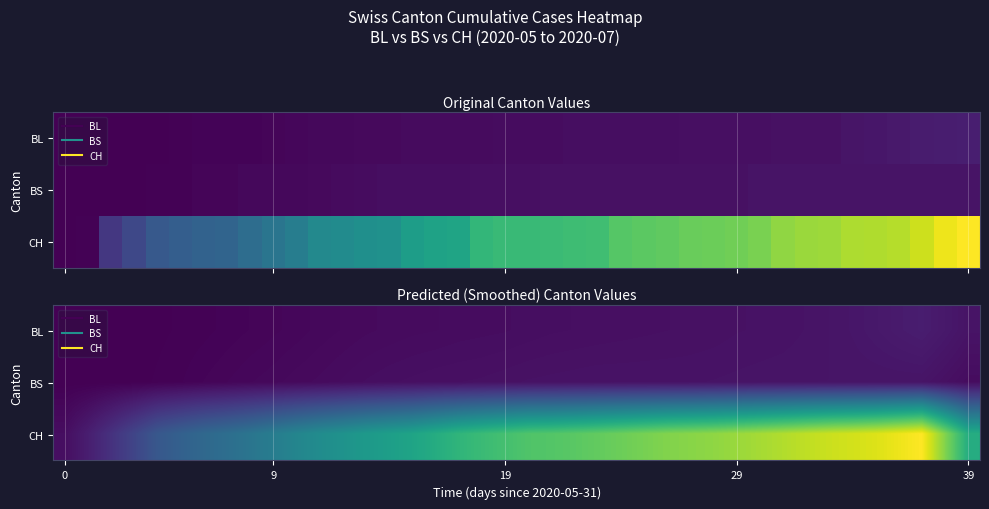

What is the difference between the maximum and minimum values in the BL series?

17.4